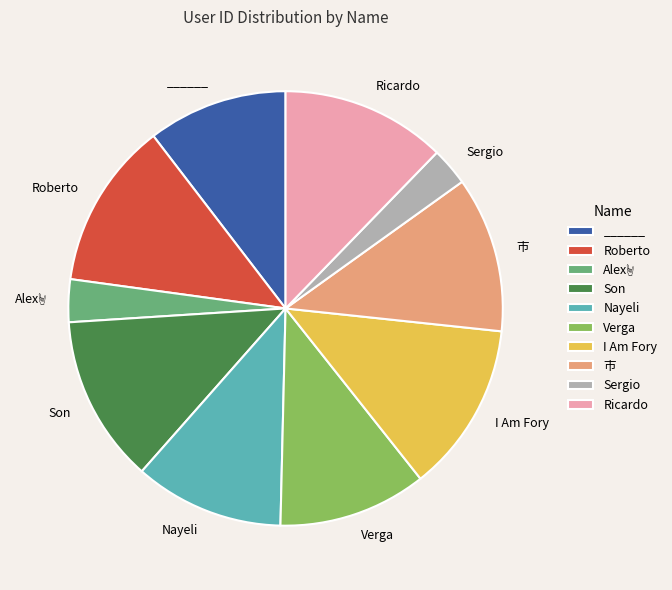

Is there any slice that represents more than half of the pie?

No